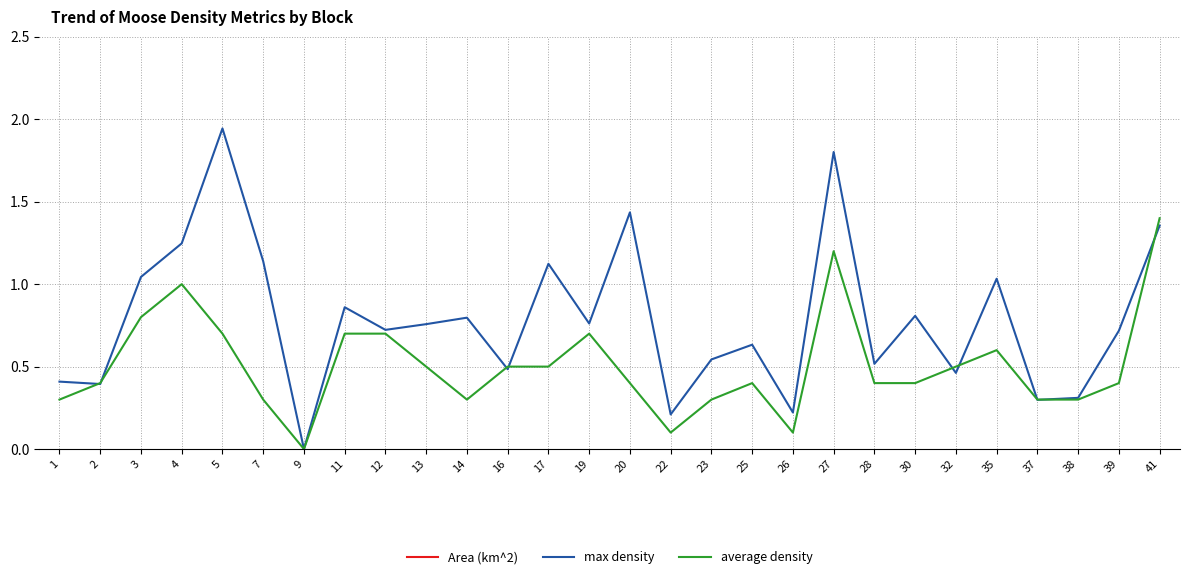

What is the spread (max minus min) of values at 13?

3.5